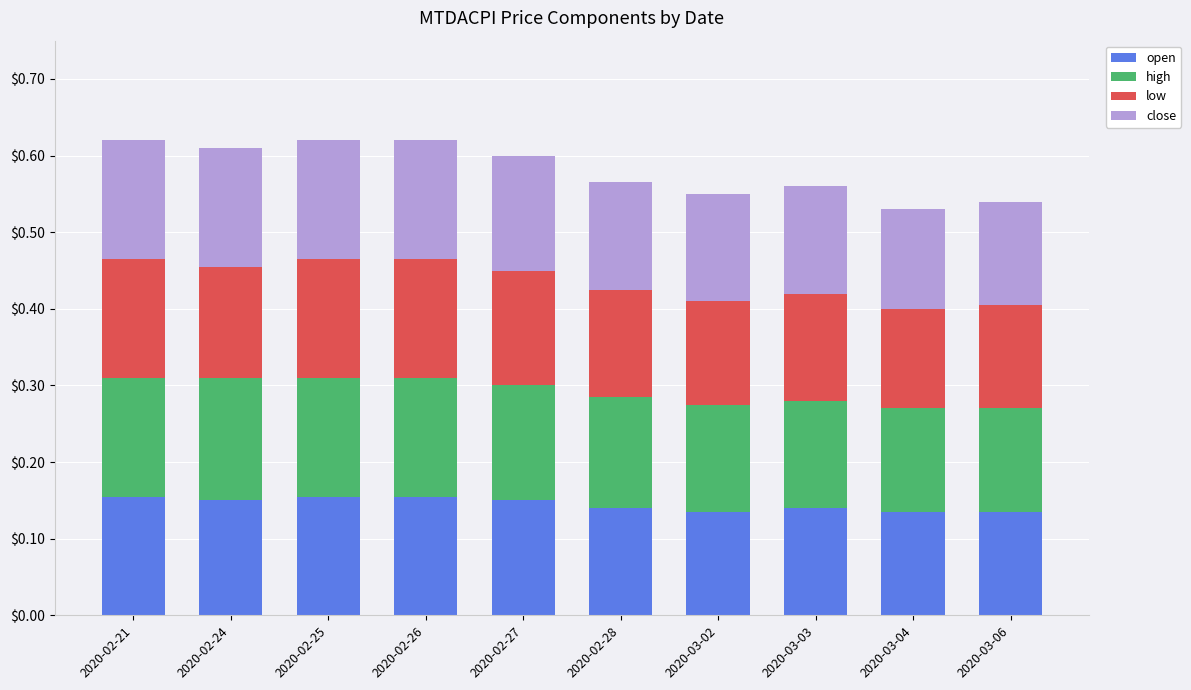

Count the open values in the range 0 to 1.

10